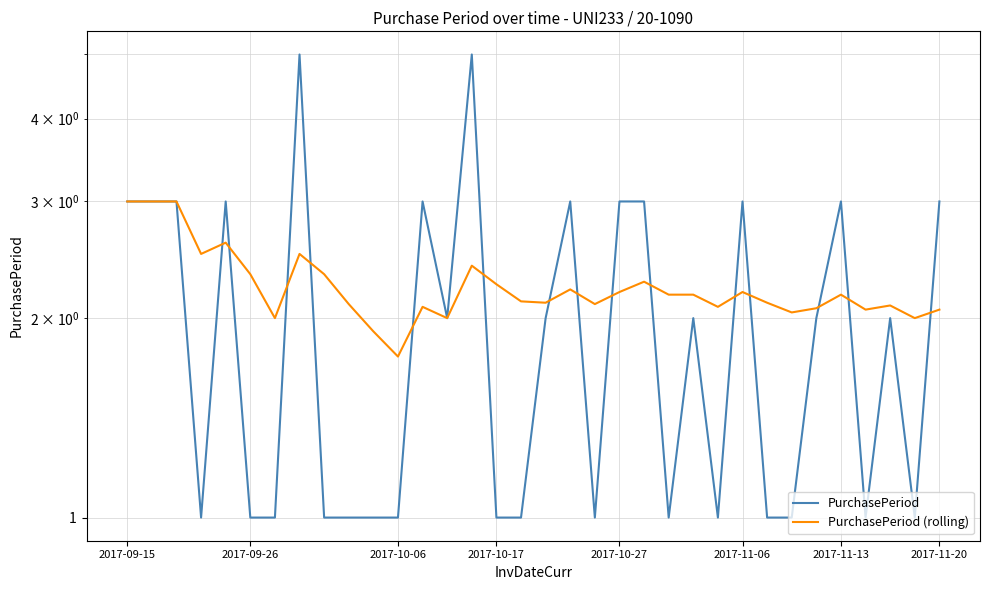

What is the difference between the highest and lowest values at 30?

1.1